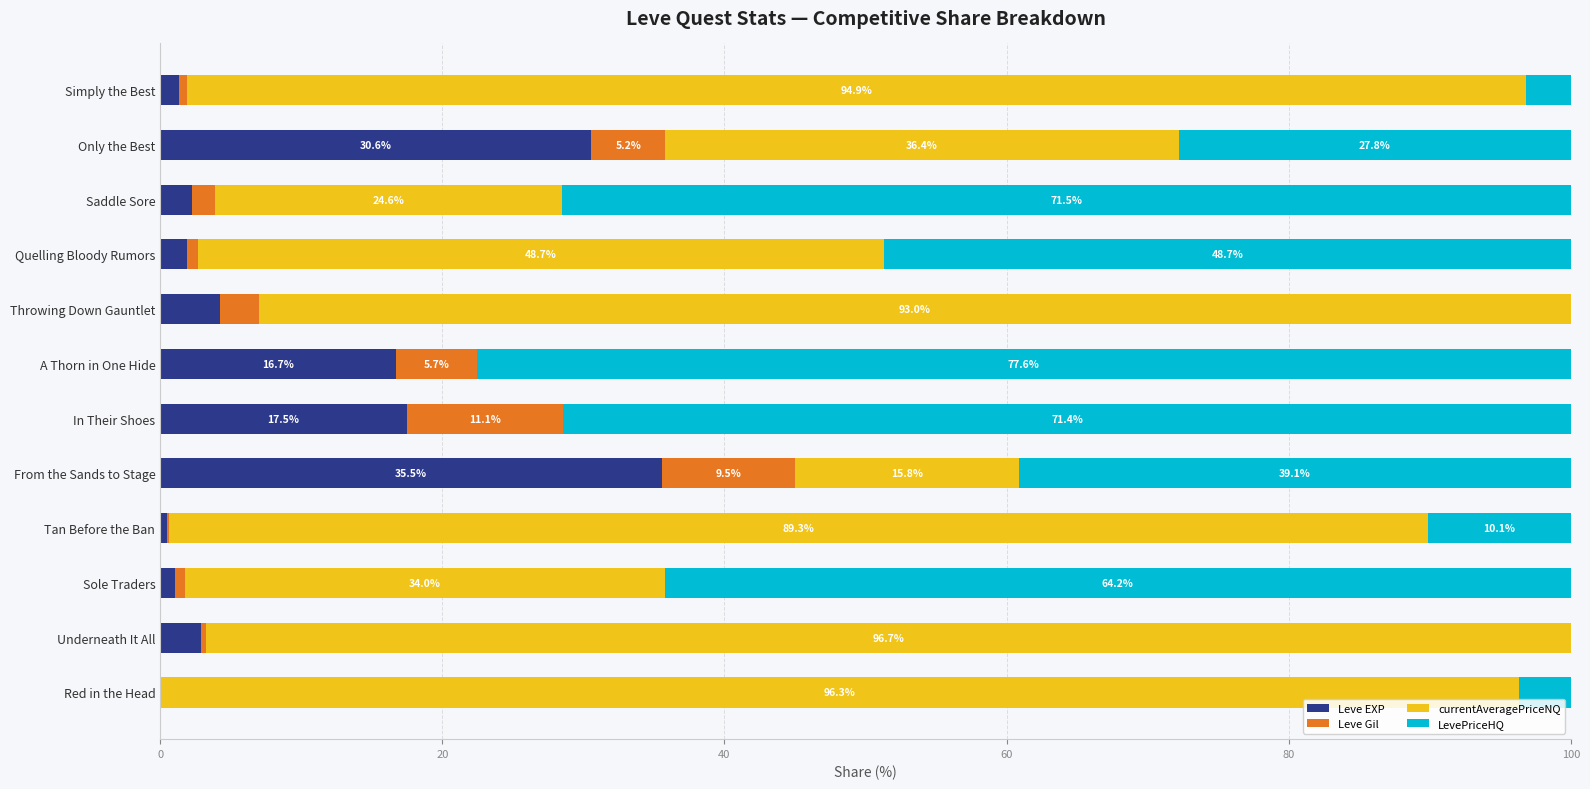

At which label does Leve EXP reach its peak?

From the Sands to Stage